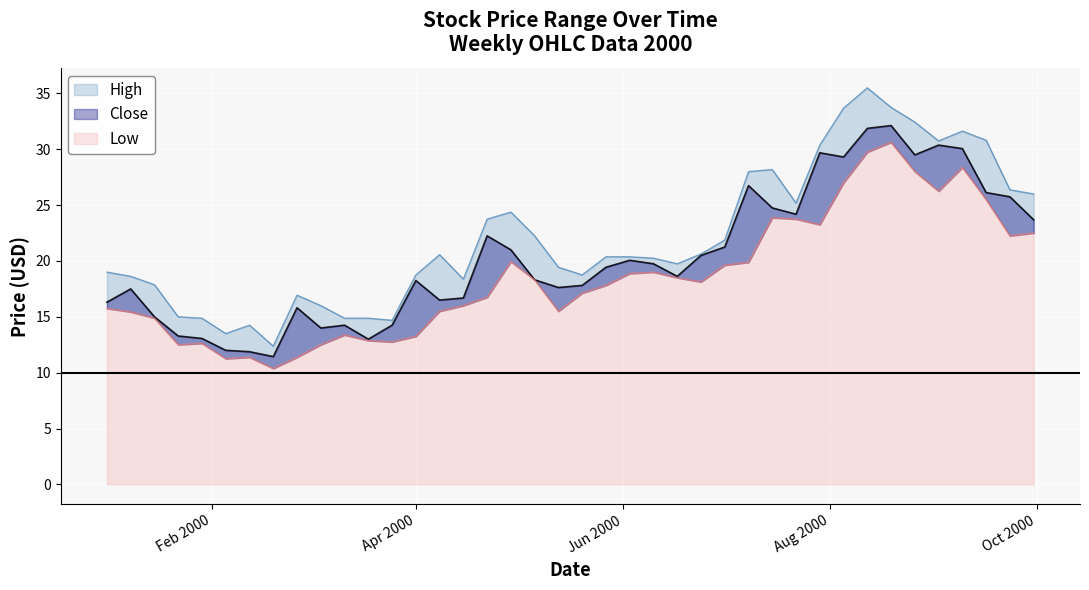

What is the sum of all Close values?

814.0